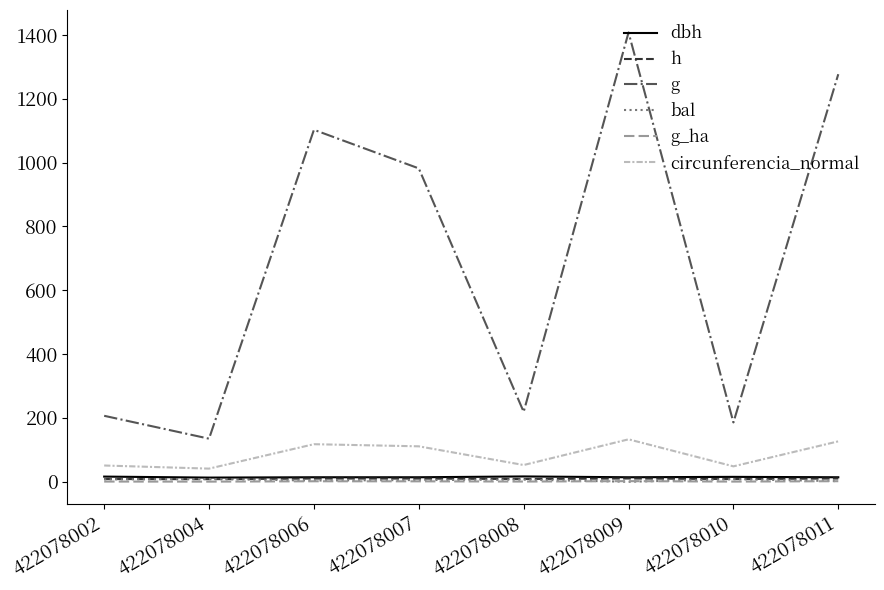

True or false: g_ha and g intersect in this chart.

False